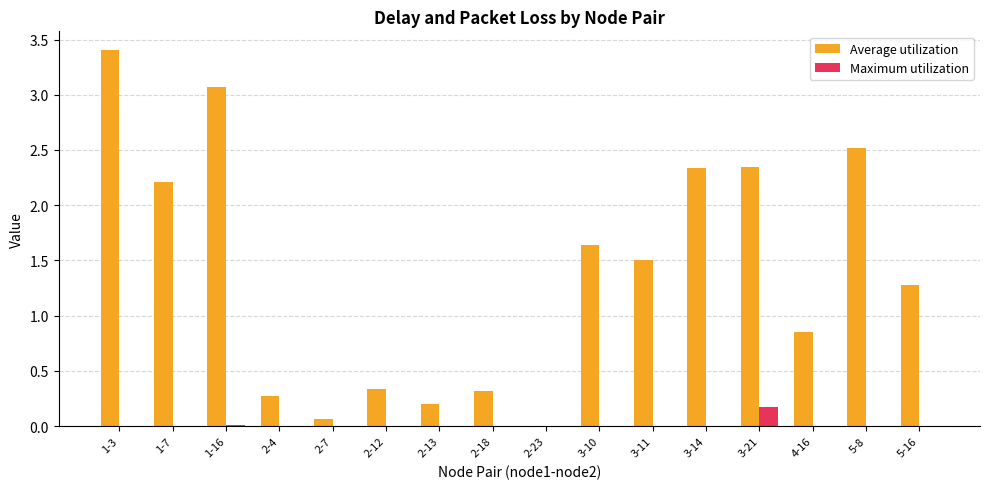

The value of Maximum utilization at 5-16 is 0.0. True or false?

True